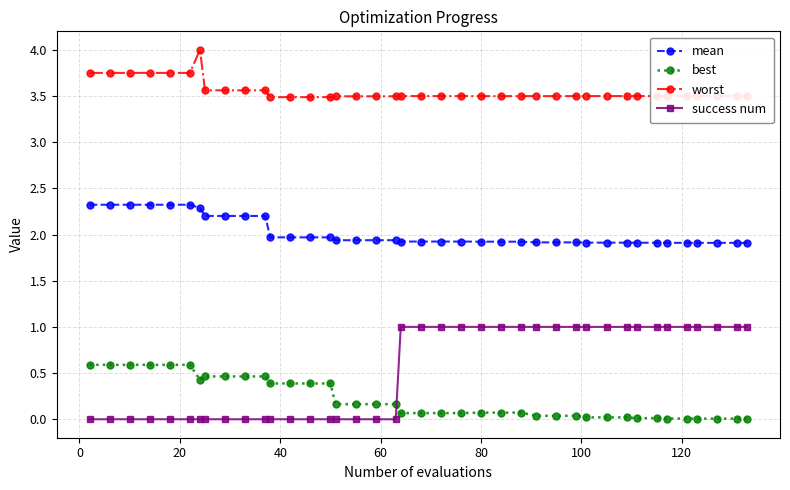

What is the lowest value of the mean series?

1.9